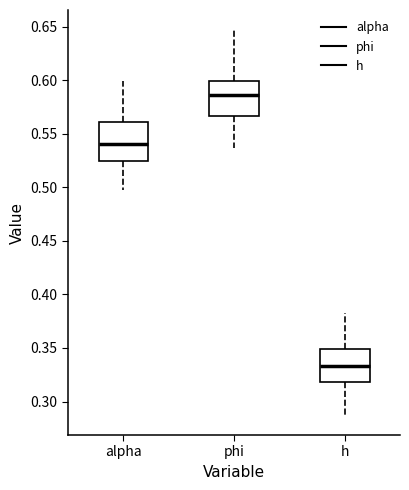

Which box's median line is the highest?

phi